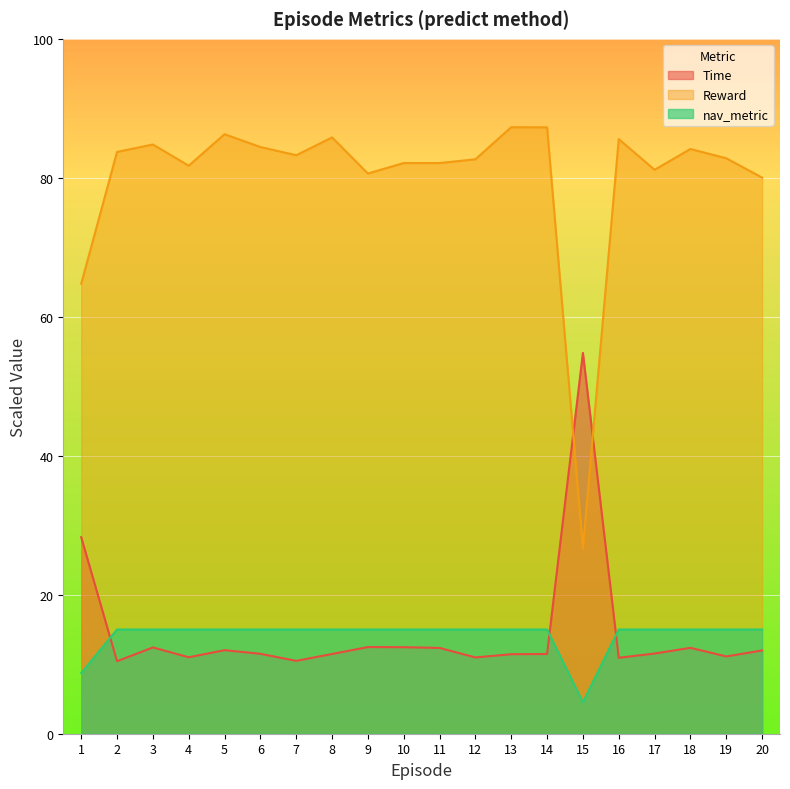

Which category has the lowest value across all series?

15